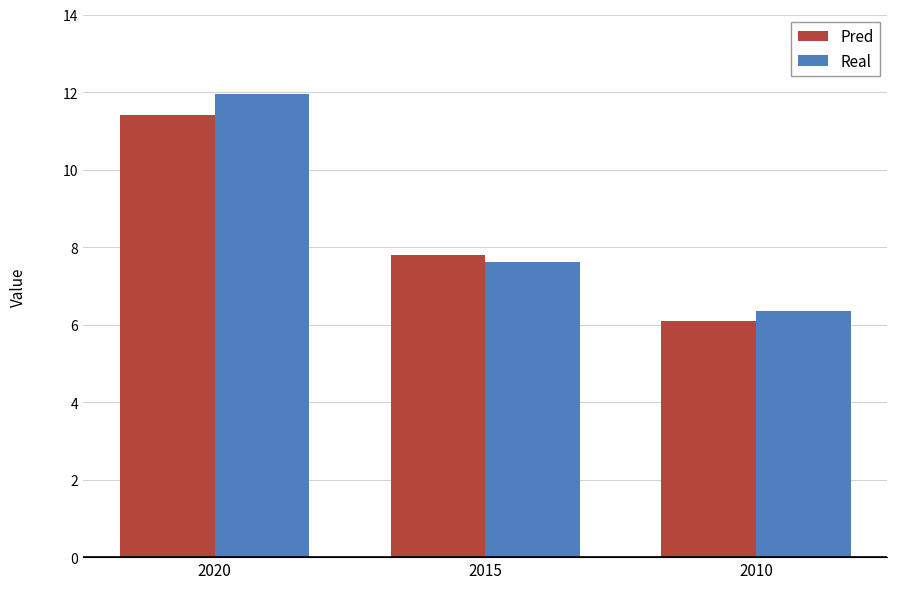

At which category is the sum across all series the highest?

2020